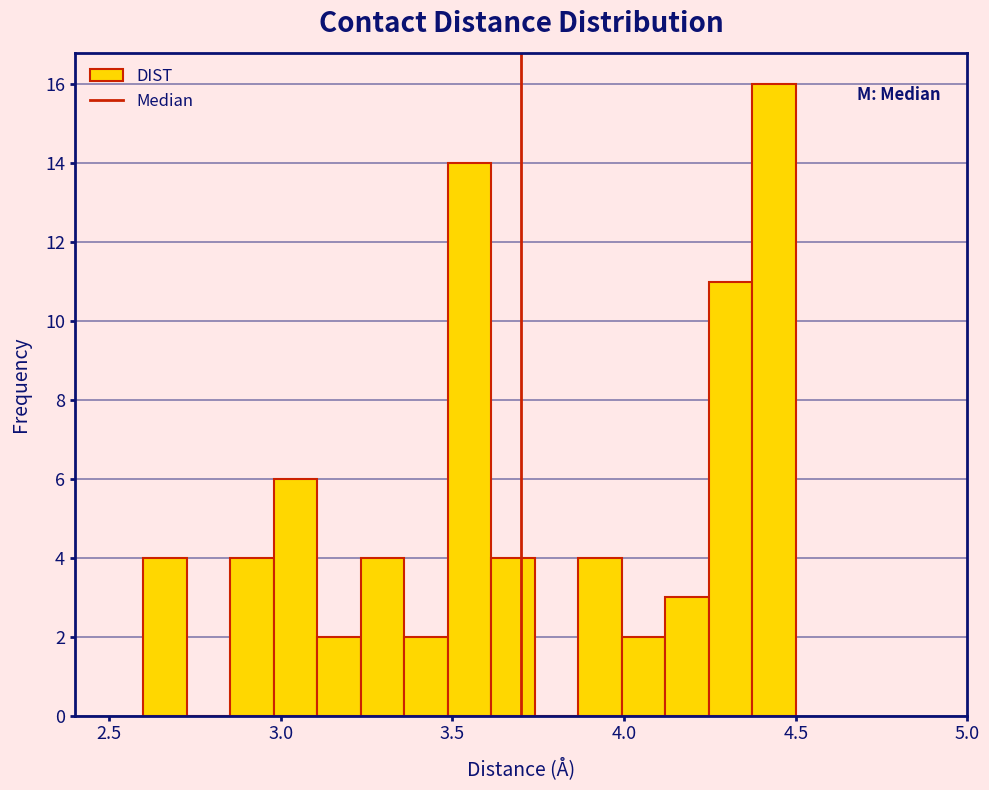

Read against the x-axis, roughly where is the centre of the tallest bar?

4.45